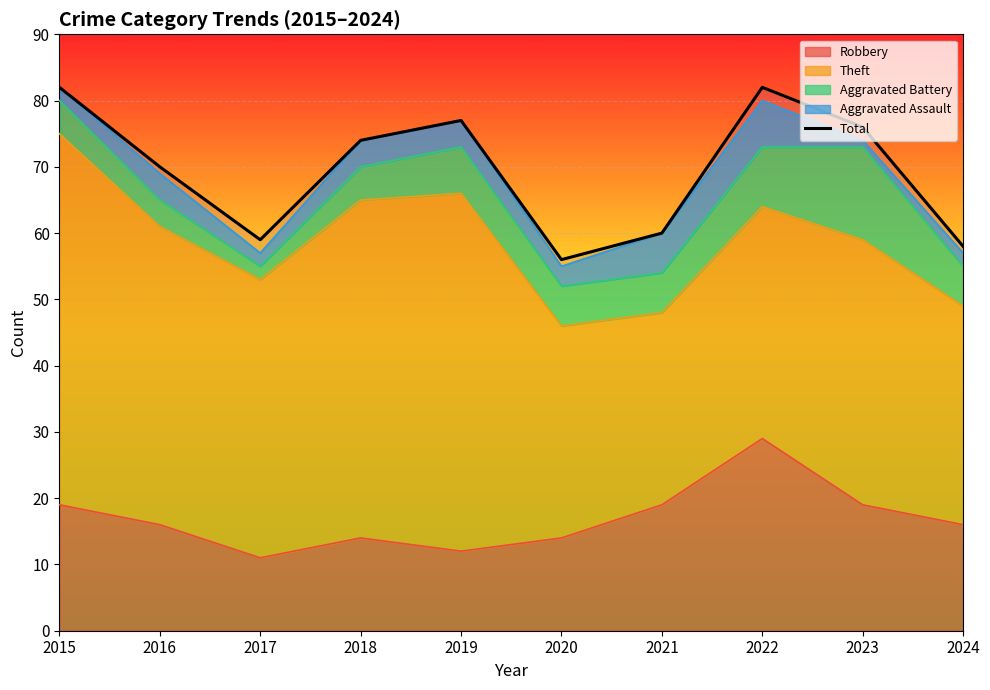

The chart shows a value of 41 at 2021. True or false?

False